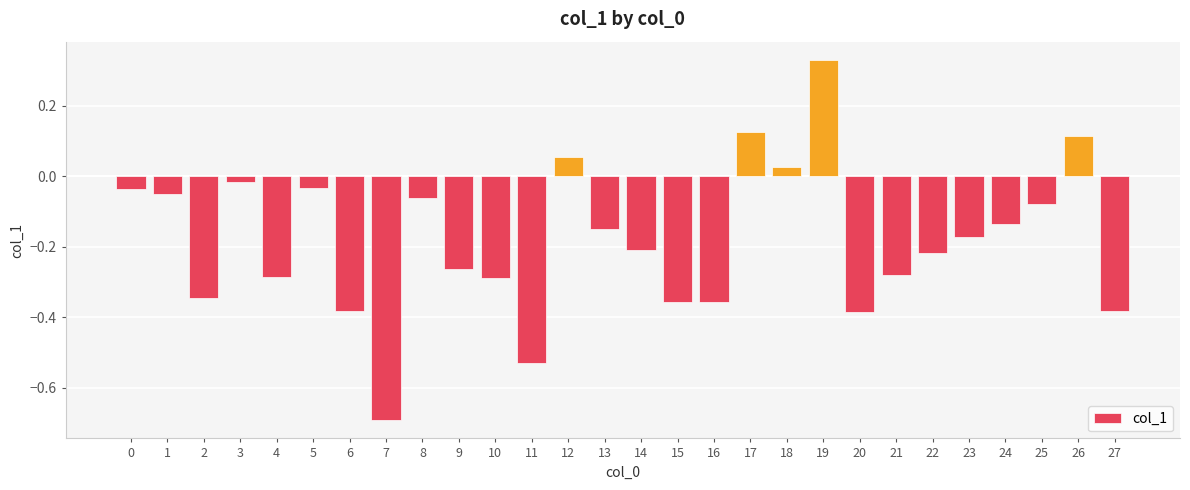

How many bars are there in total?

28